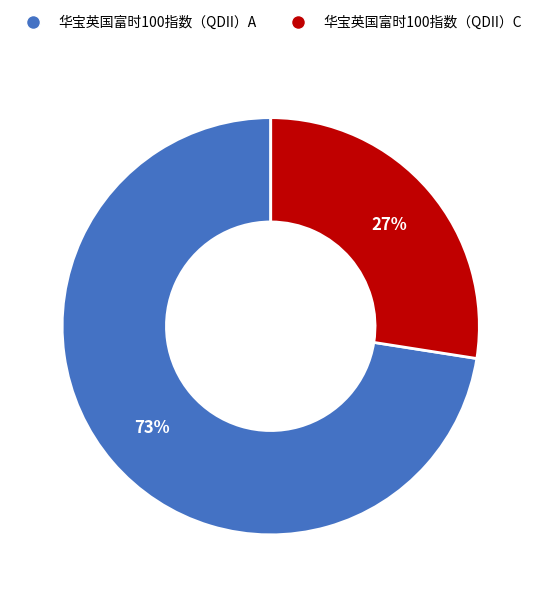

To the nearest percent, what portion does 华宝英国富时100指数（QDII）C represent?

27%